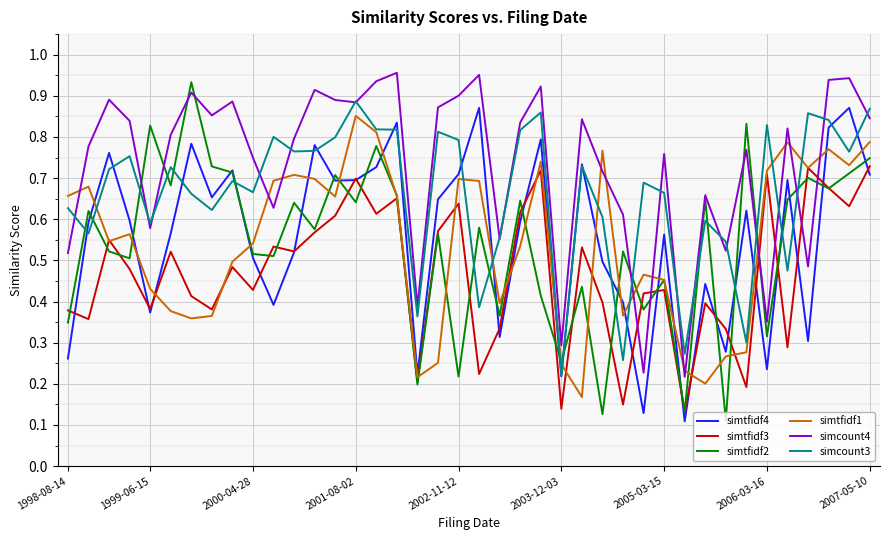

Which series has the widest spread of values?

simtfidf2